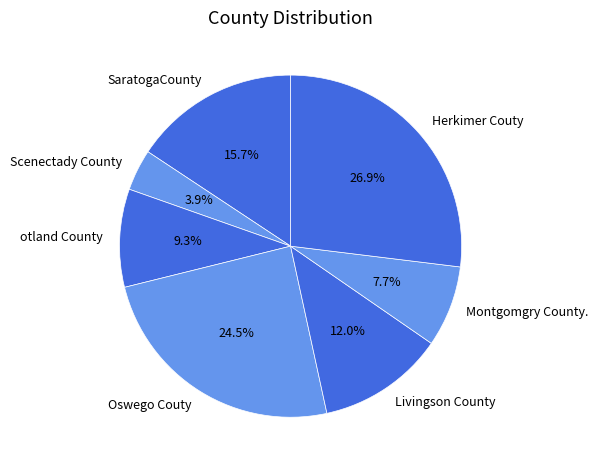

Count the number of slices in the pie.

7